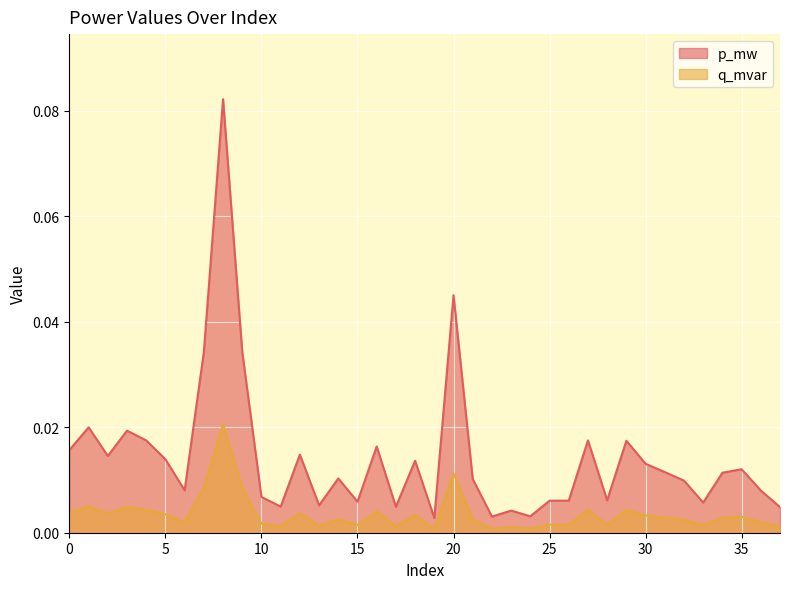

What are all the series names shown in the legend?

p_mw, q_mvar